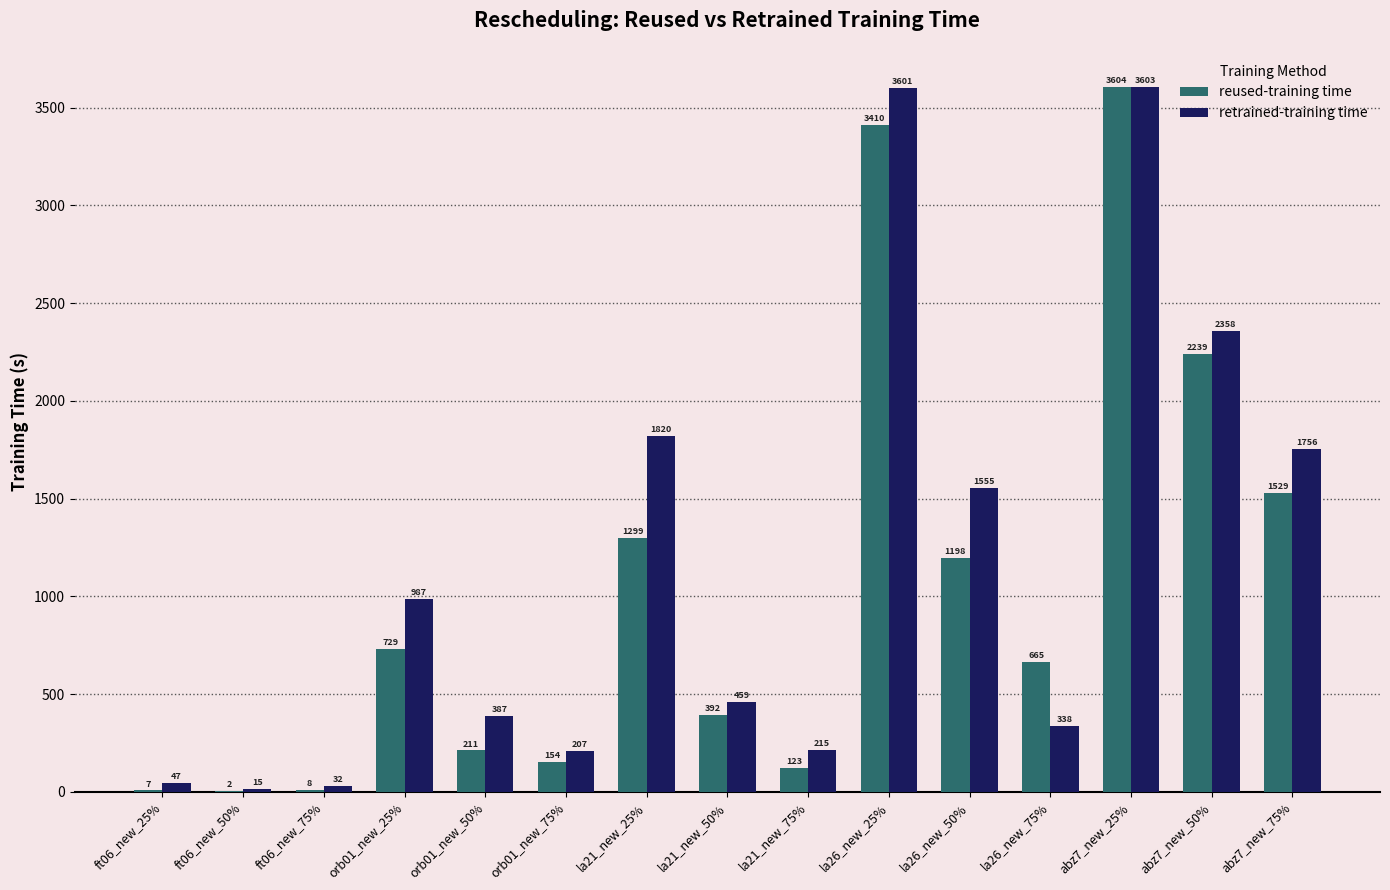

Which category has the highest value in the retrained-training time series?

abz7_new_25%